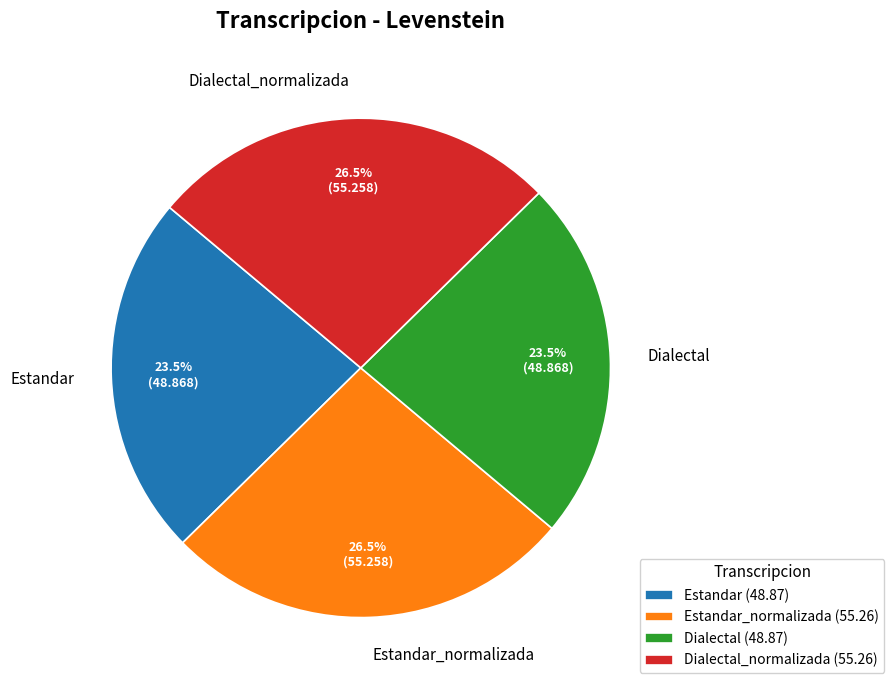

How many slices are in this pie chart?

4